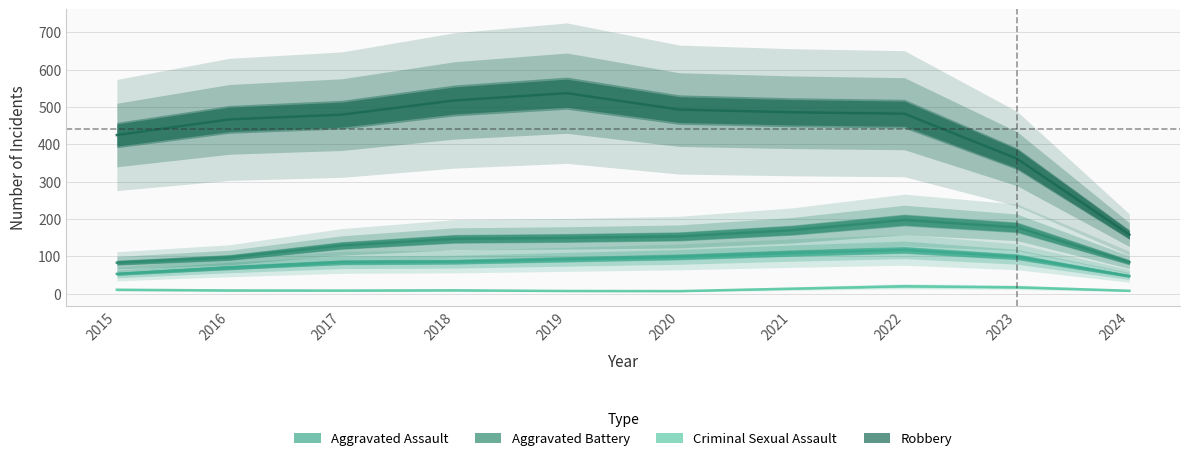

What is the total value across all series at 2022?

868